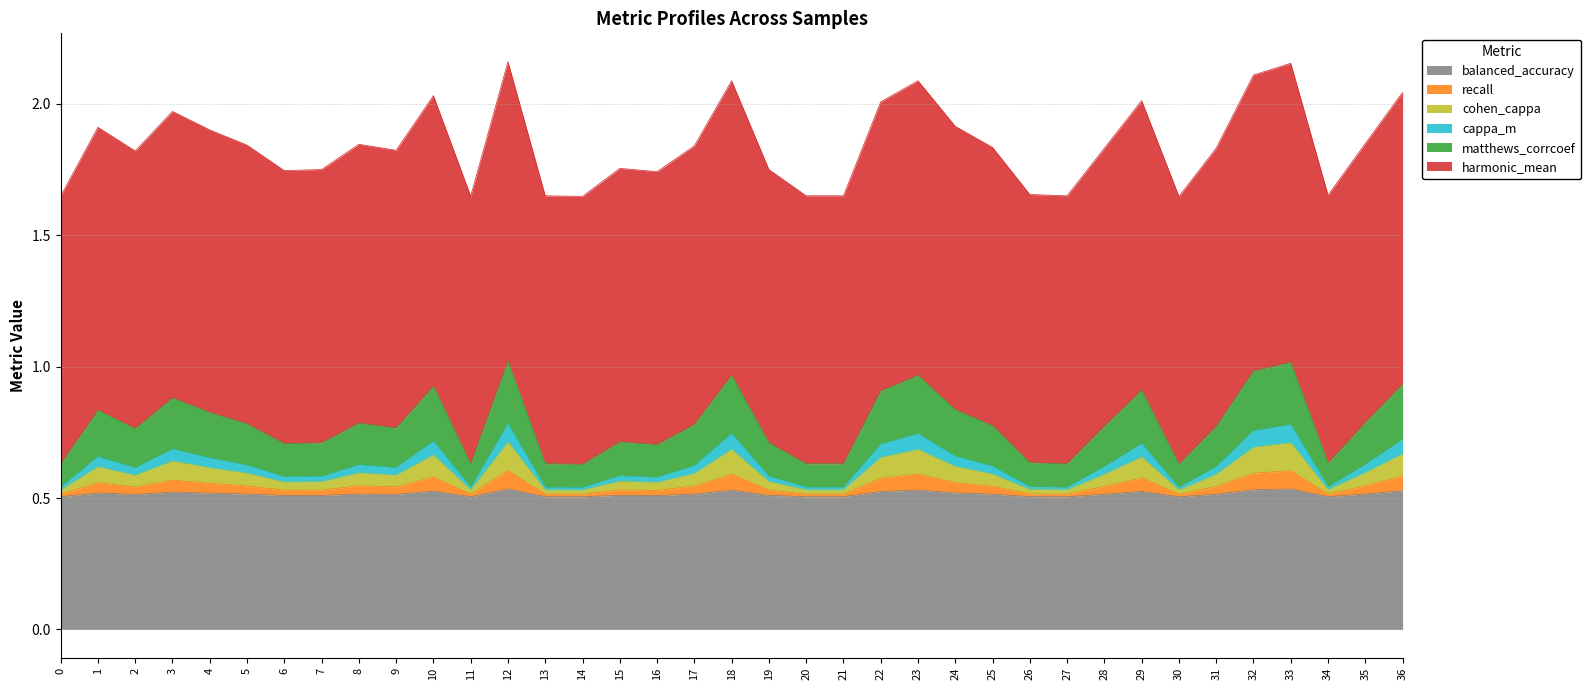

In balanced_accuracy, how many points are lower than both neighbors (excluding endpoints)?

9